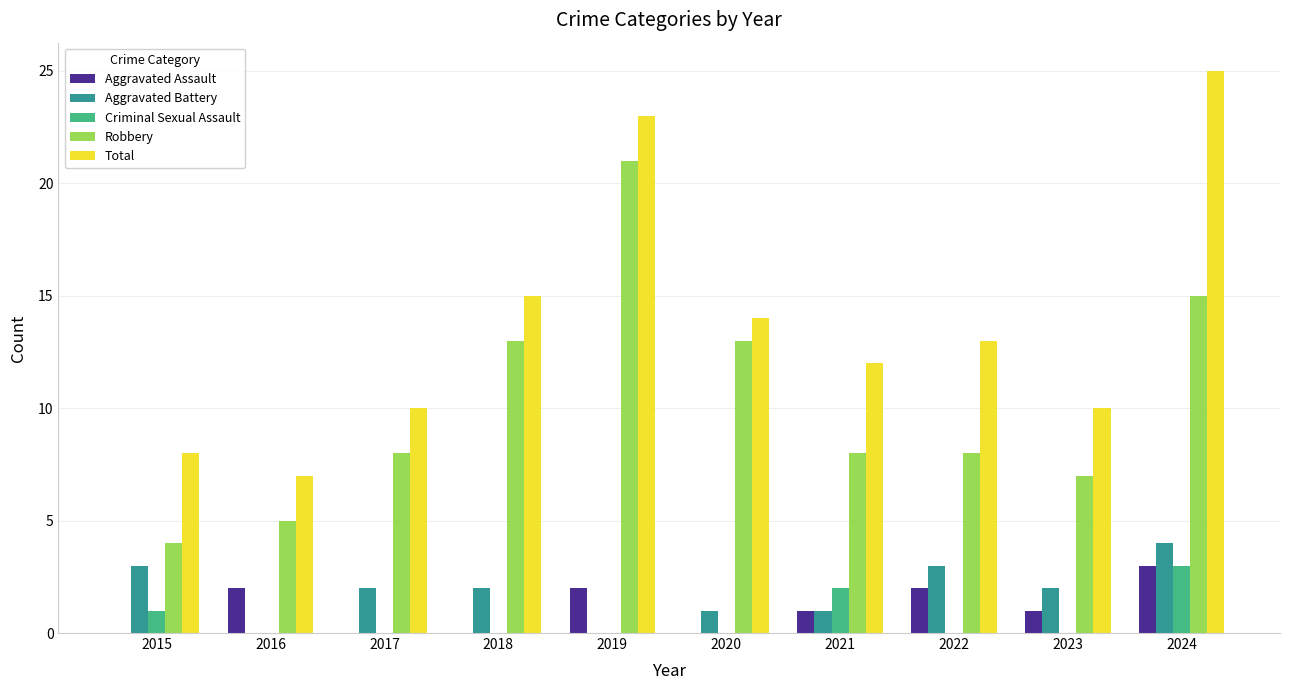

Reading right to left, transcribe all the data shown in this chart.

Aggravated Assault: 3	1	2	1	0	2	0	0	2	0
Aggravated Battery: 4	2	3	1	1	0	2	2	0	3
Criminal Sexual Assault: 3	0	0	2	0	0	0	0	0	1
Robbery: 15	7	8	8	13	21	13	8	5	4
Total: 25	10	13	12	14	23	15	10	7	8